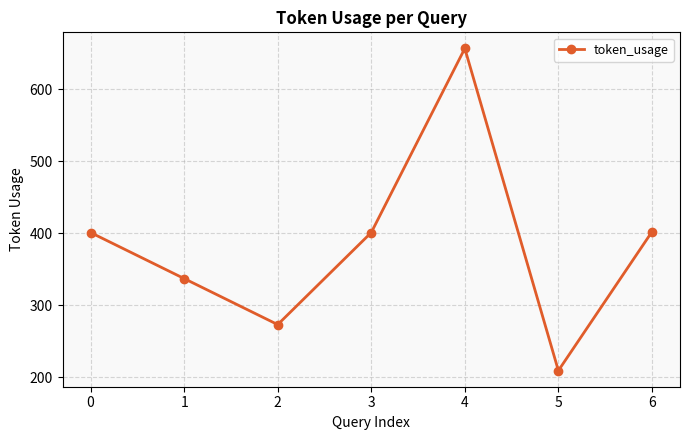

Approximately how many times larger is the value at 5 compared to 0?

0.5